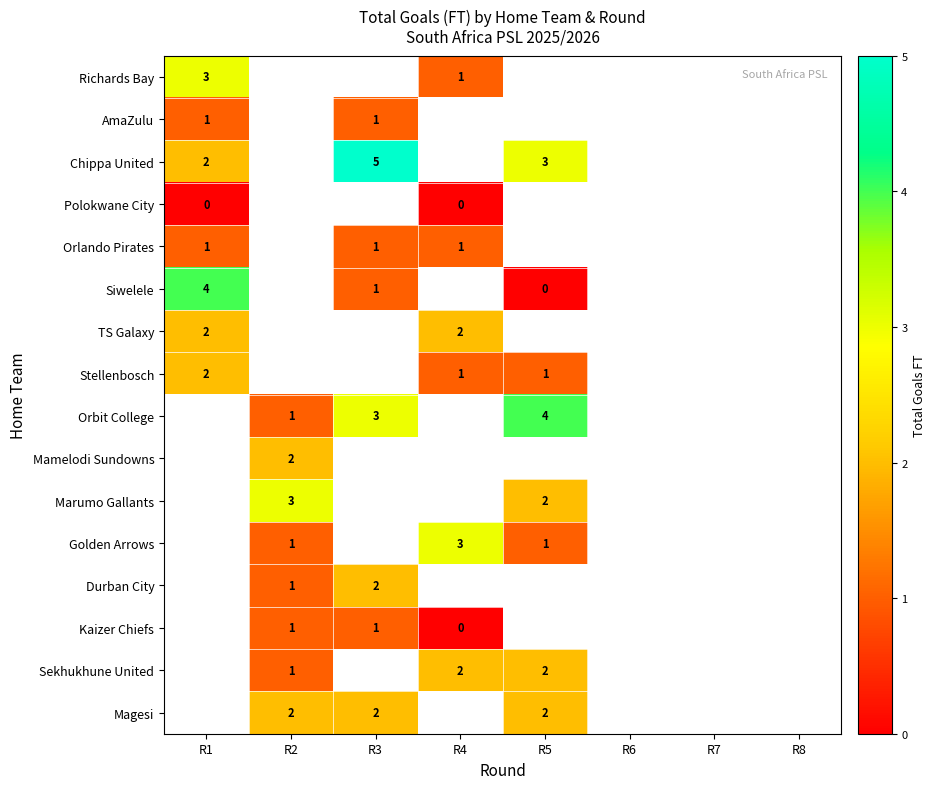

The Chippa United series shows 5 at R3. True or false?

True